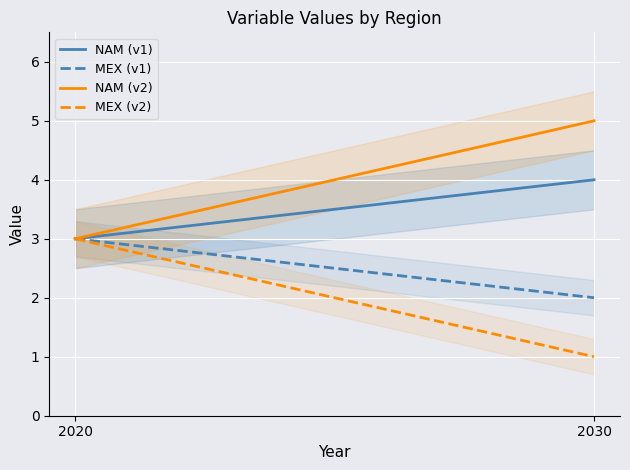

What is the difference between the highest and lowest values at 2030?

4